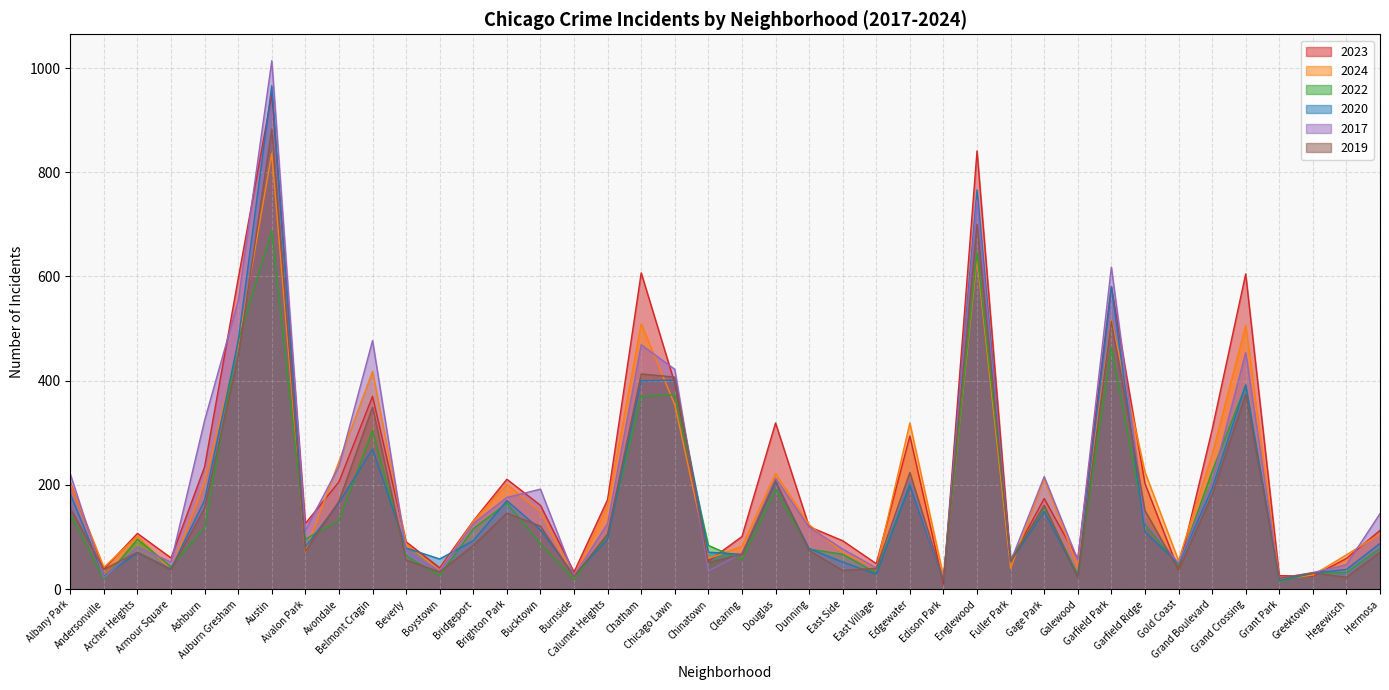

True or false: 2022 and 2017 intersect in this chart.

True